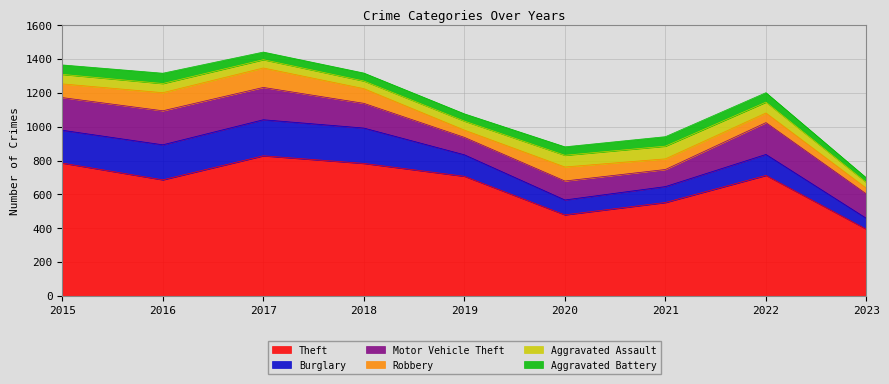

Does the chart display data point markers on the line(s)?

No